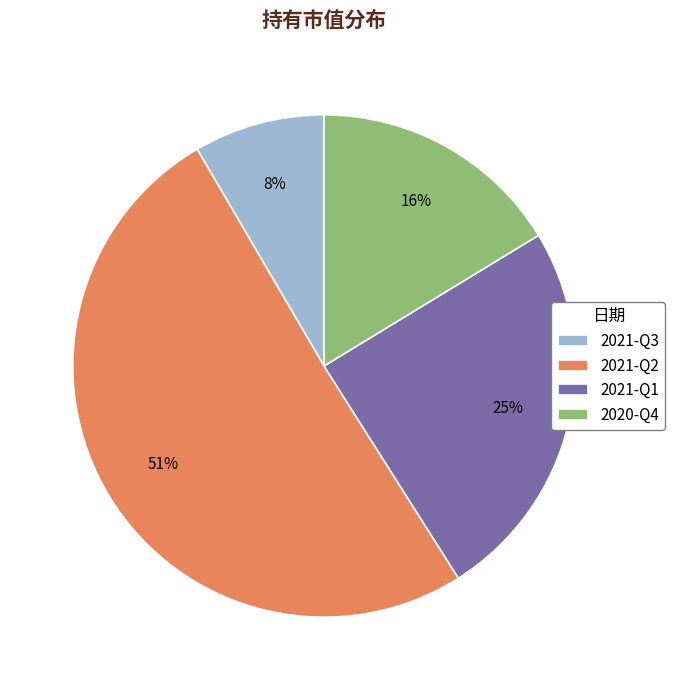

Which has a higher value, 2021-Q2 or 2021-Q3?

2021-Q2